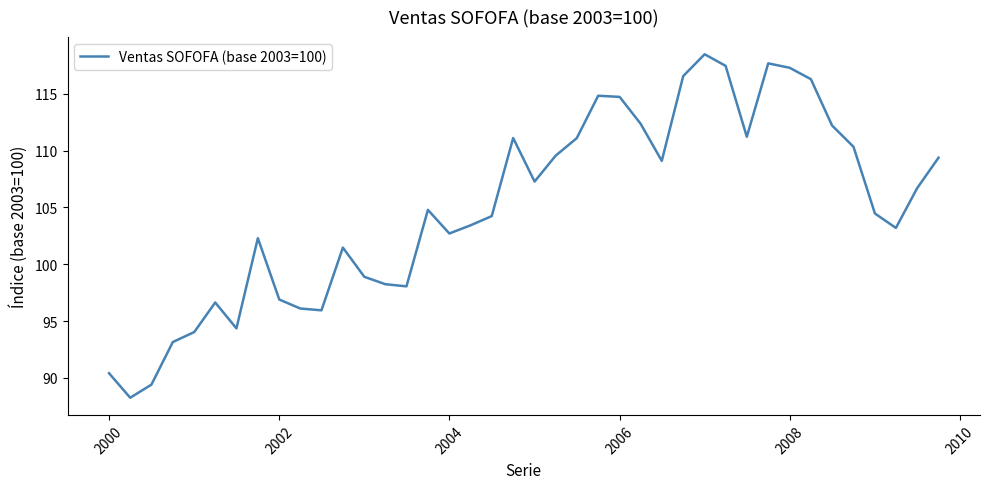

What is the minimum value shown in the chart?

88.3